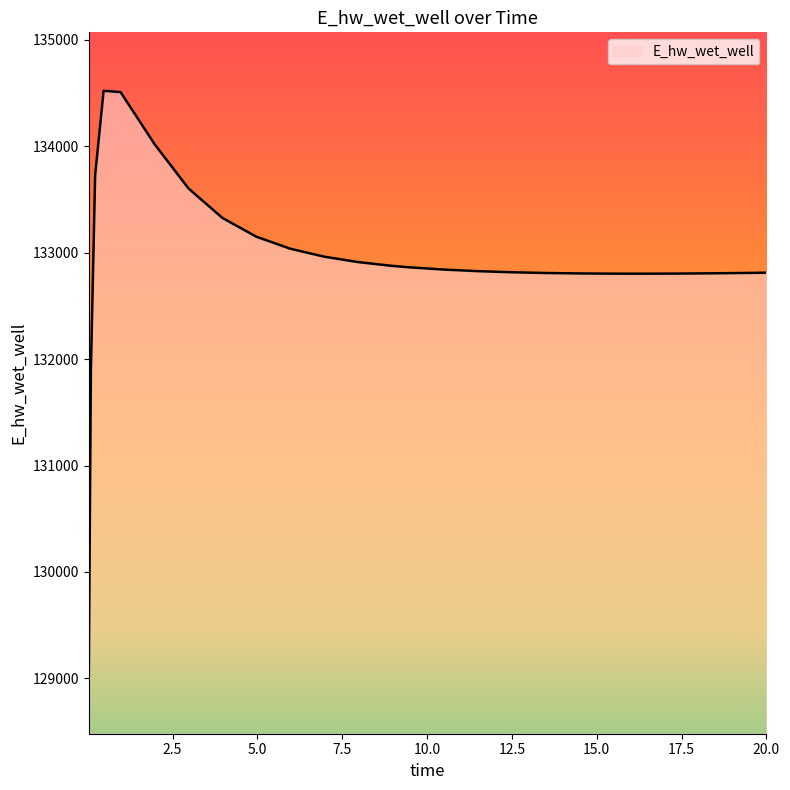

What is the greatest value displayed?

134519.6